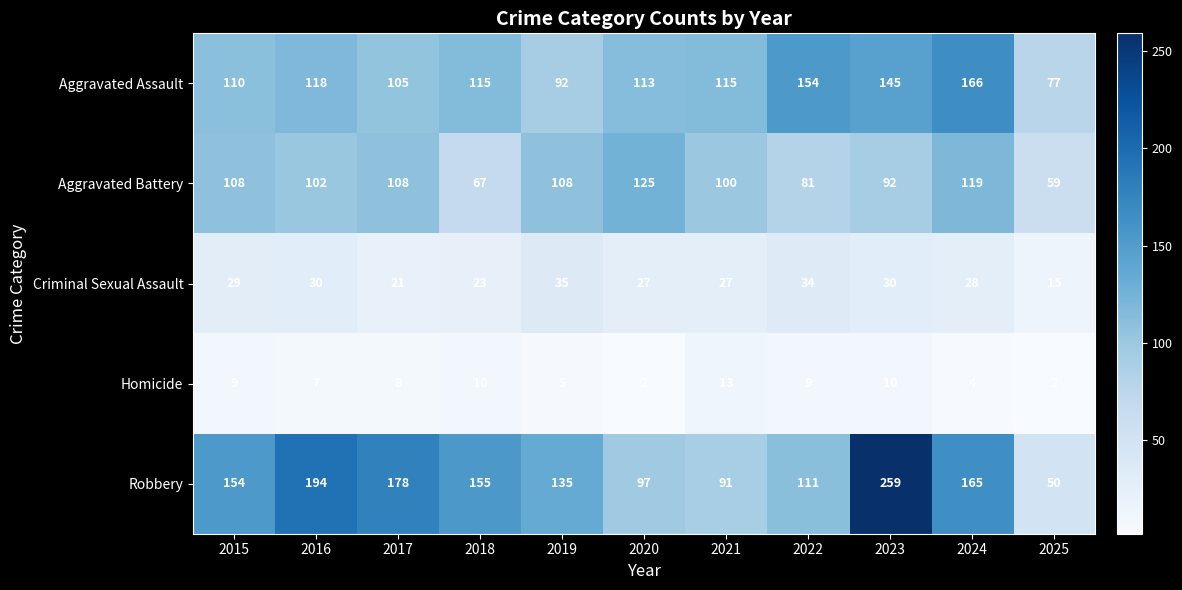

What is the total value across all series at 2023?

536